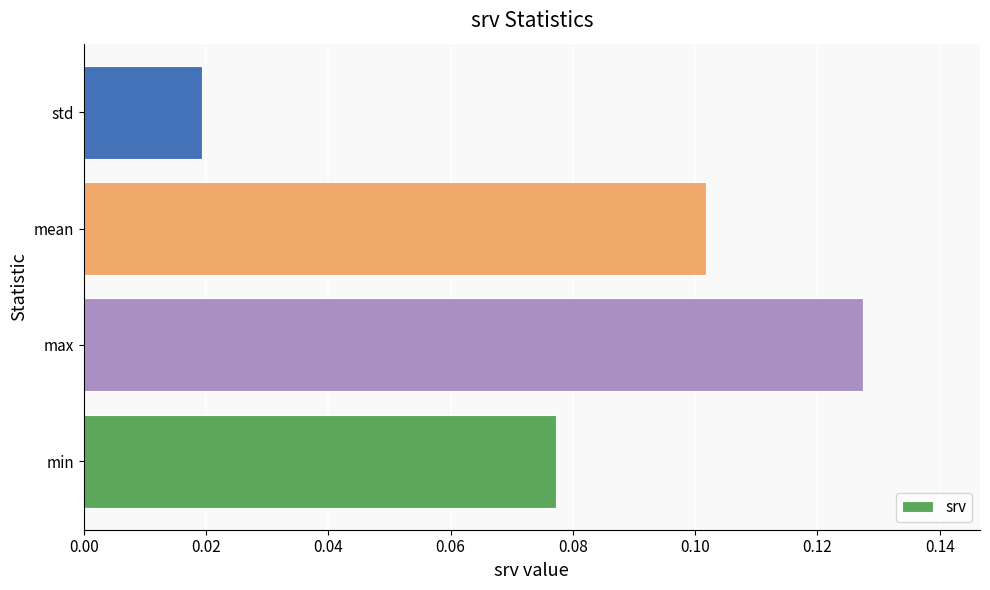

Rank the categories by value from highest to lowest.

max, mean, min, std